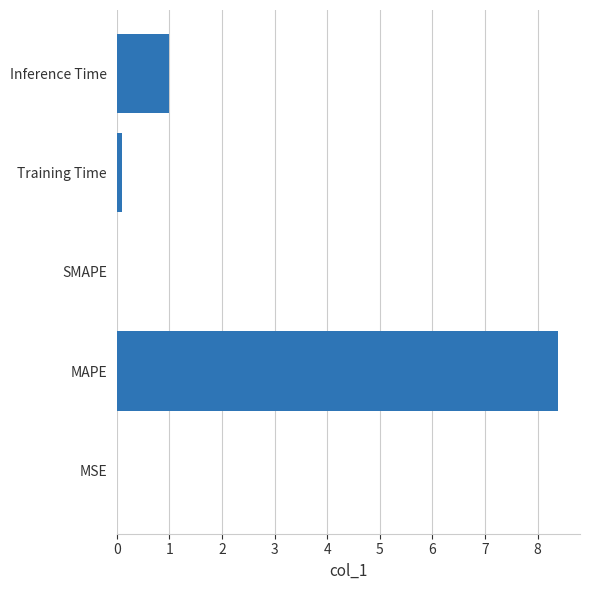

Are the bars horizontal?

Yes